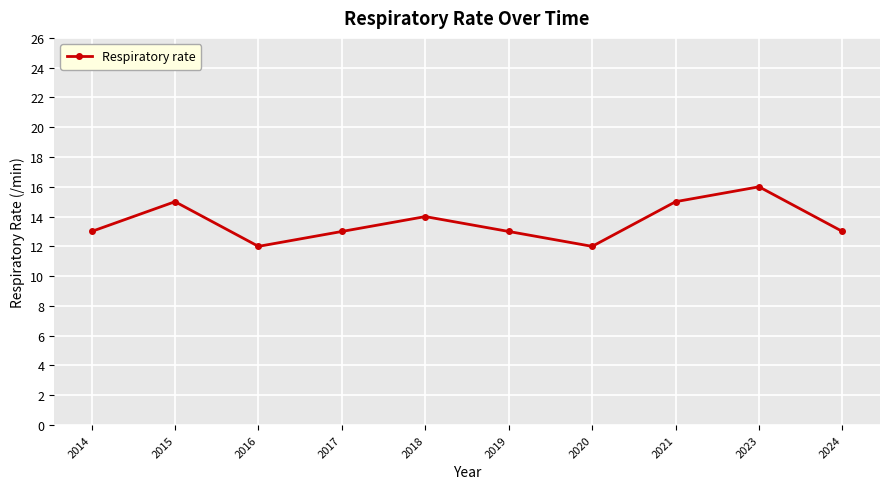

What is the approximate value at 2023?

16